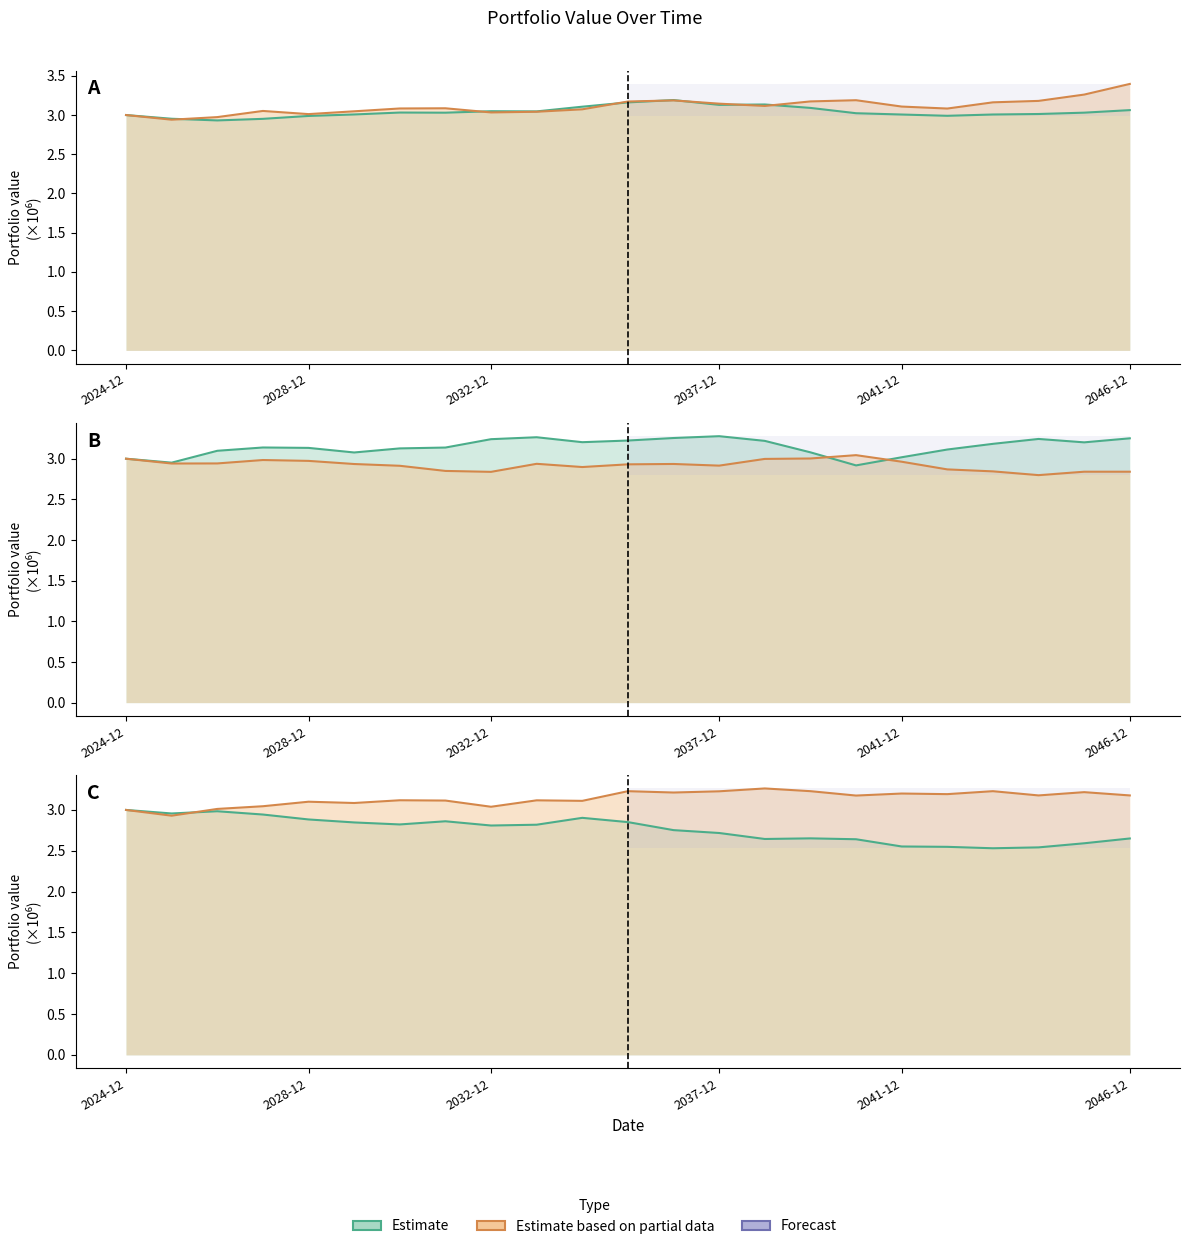

Reading right to left, extract all data points from this chart.

Carteira - 0: 3.1	3.0	3.0	3.0	3.0	3.0	3.0	3.1	3.1	3.1	3.2	3.2	3.1	3.0	3.0	3.0	3.0	3.0	3.0	3.0	2.9	3.0	3.0
Carteira - 1: 3.4	3.3	3.2	3.2	3.1	3.1	3.2	3.2	3.1	3.1	3.2	3.2	3.1	3.0	3.0	3.1	3.1	3.0	3.0	3.1	3.0	2.9	3.0
Carteira - 2: 3.3	3.2	3.2	3.2	3.1	3.0	2.9	3.1	3.2	3.3	3.3	3.2	3.2	3.3	3.2	3.1	3.1	3.1	3.1	3.1	3.1	3.0	3.0
Carteira - 3: 2.8	2.8	2.8	2.8	2.9	3.0	3.0	3.0	3.0	2.9	2.9	2.9	2.9	2.9	2.8	2.8	2.9	2.9	3.0	3.0	2.9	2.9	3.0
Carteira - 4: 2.7	2.6	2.5	2.5	2.5	2.6	2.6	2.7	2.6	2.7	2.8	2.9	2.9	2.8	2.8	2.9	2.8	2.8	2.9	2.9	3.0	3.0	3.0
Carteira - 5: 3.2	3.2	3.2	3.2	3.2	3.2	3.2	3.2	3.3	3.2	3.2	3.2	3.1	3.1	3.0	3.1	3.1	3.1	3.1	3.0	3.0	2.9	3.0